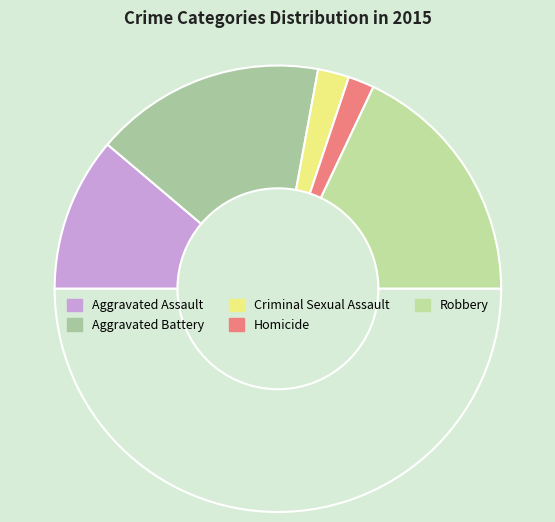

How many segments does this pie chart have?

6